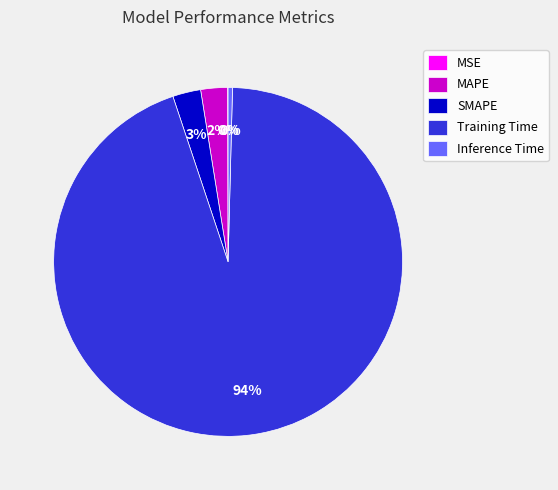

What is the largest slice in the pie chart?

Training Time